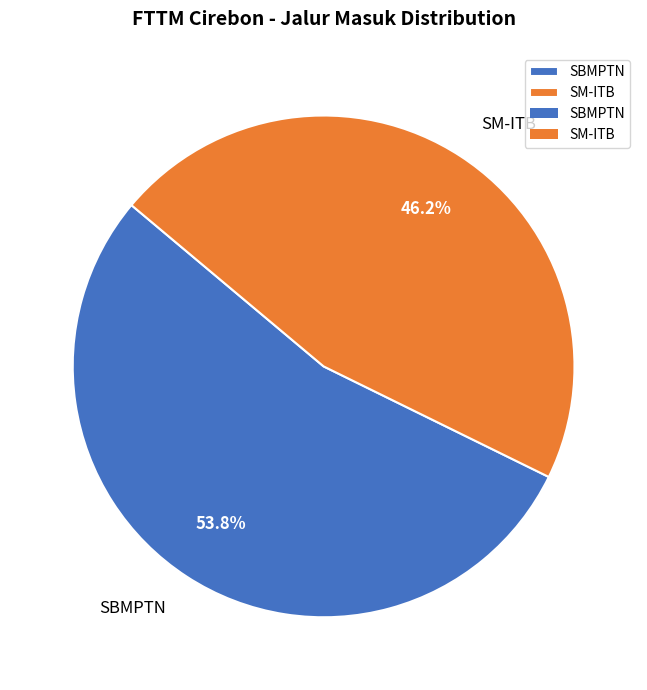

Between SBMPTN and SM-ITB, which is larger?

SBMPTN